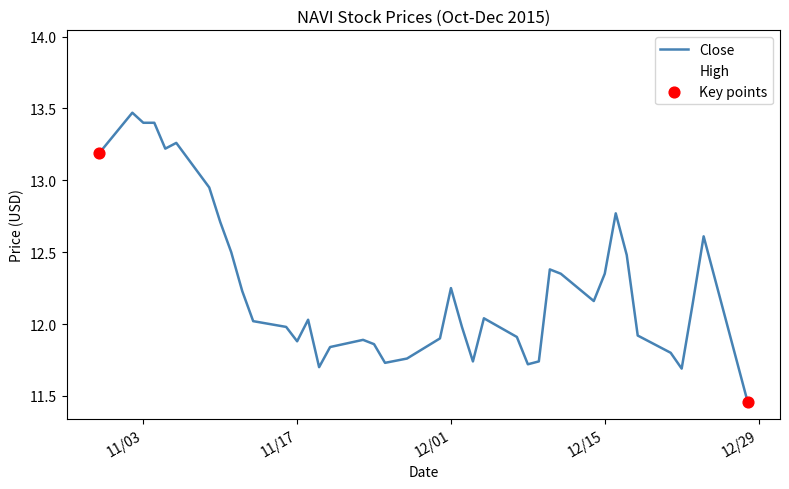

What is the maximum value shown in the chart?

13.9